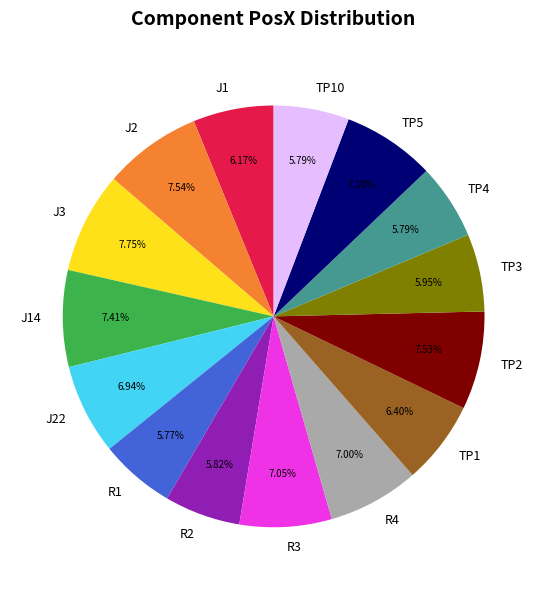

How many segments does this pie chart have?

15